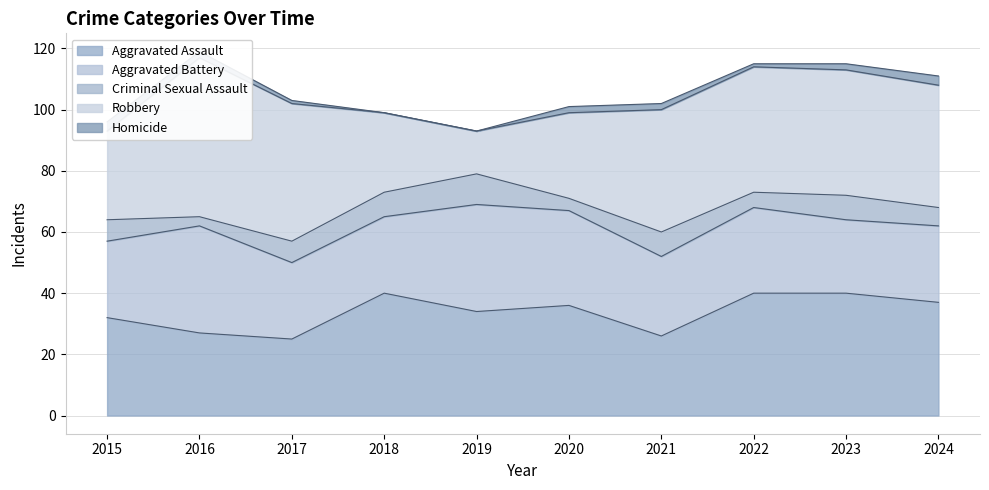

At which category is the sum across all series the highest?

2016